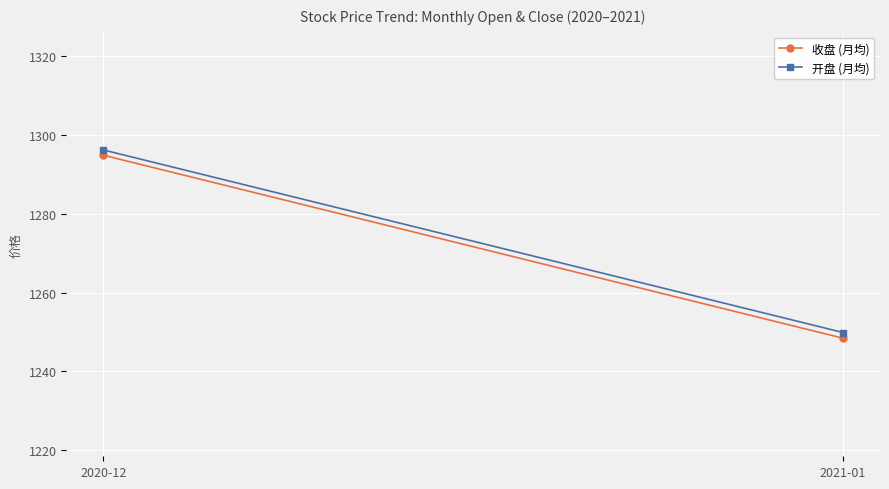

At 2020-12, list the series in order from smallest to largest.

收盘 (月均), 开盘 (月均)